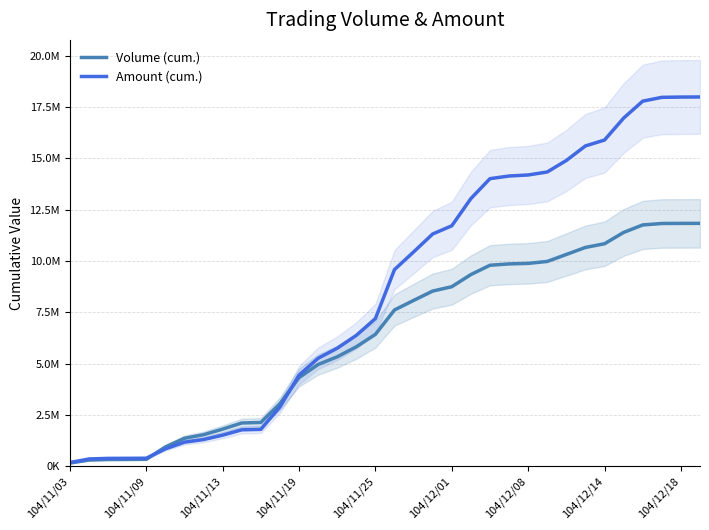

What position from the left is 29?

30